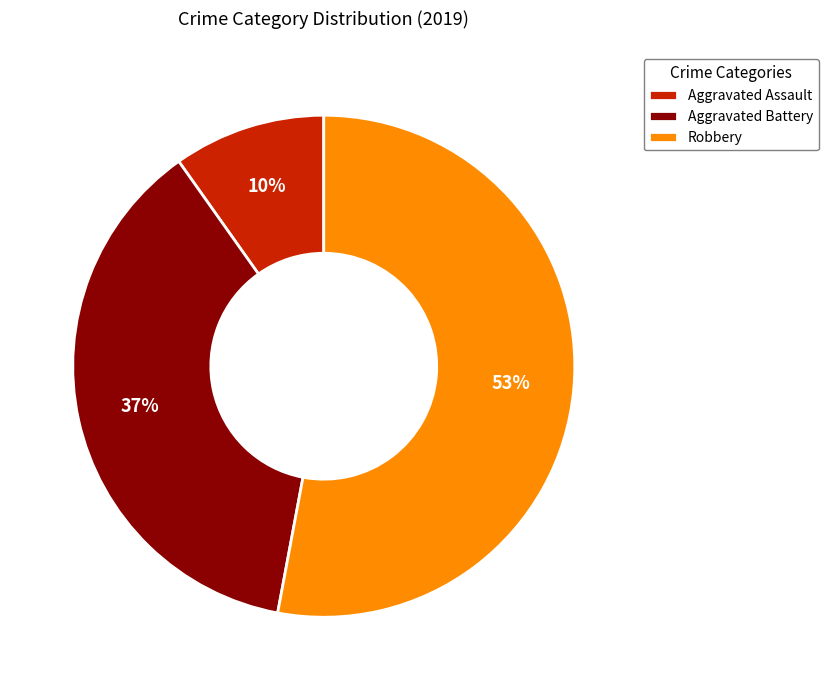

To the nearest percent, what is the difference between the largest and smallest slice percentages?

43%